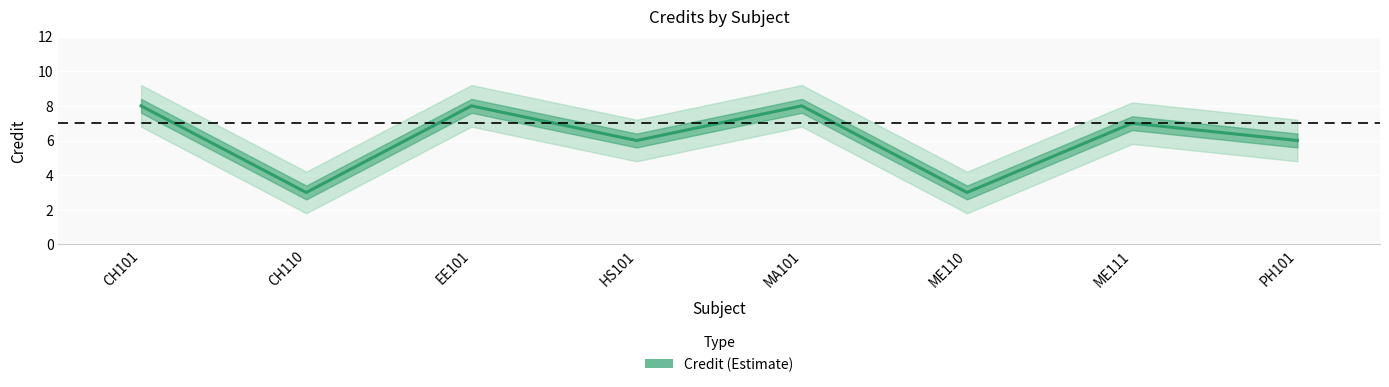

Count the number of values greater than 7.

3